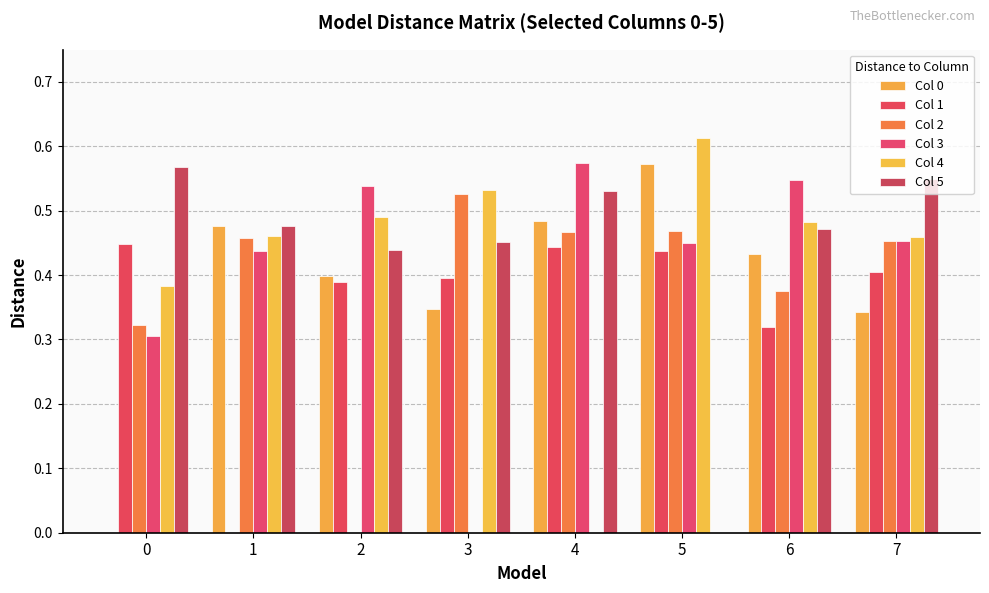

Reading right to left, list all the values displayed in this chart.

Col 0: 7=0.3	6=0.4	5=0.6	4=0.5	3=0.3	2=0.4	1=0.5	0=0.0
Col 1: 7=0.4	6=0.3	5=0.4	4=0.4	3=0.4	2=0.4	1=0.0	0=0.4
Col 2: 7=0.5	6=0.4	5=0.5	4=0.5	3=0.5	2=0.0	1=0.5	0=0.3
Col 3: 7=0.5	6=0.5	5=0.5	4=0.6	3=0.0	2=0.5	1=0.4	0=0.3
Col 4: 7=0.5	6=0.5	5=0.6	4=0.0	3=0.5	2=0.5	1=0.5	0=0.4
Col 5: 7=0.5	6=0.5	5=0.0	4=0.5	3=0.5	2=0.4	1=0.5	0=0.6